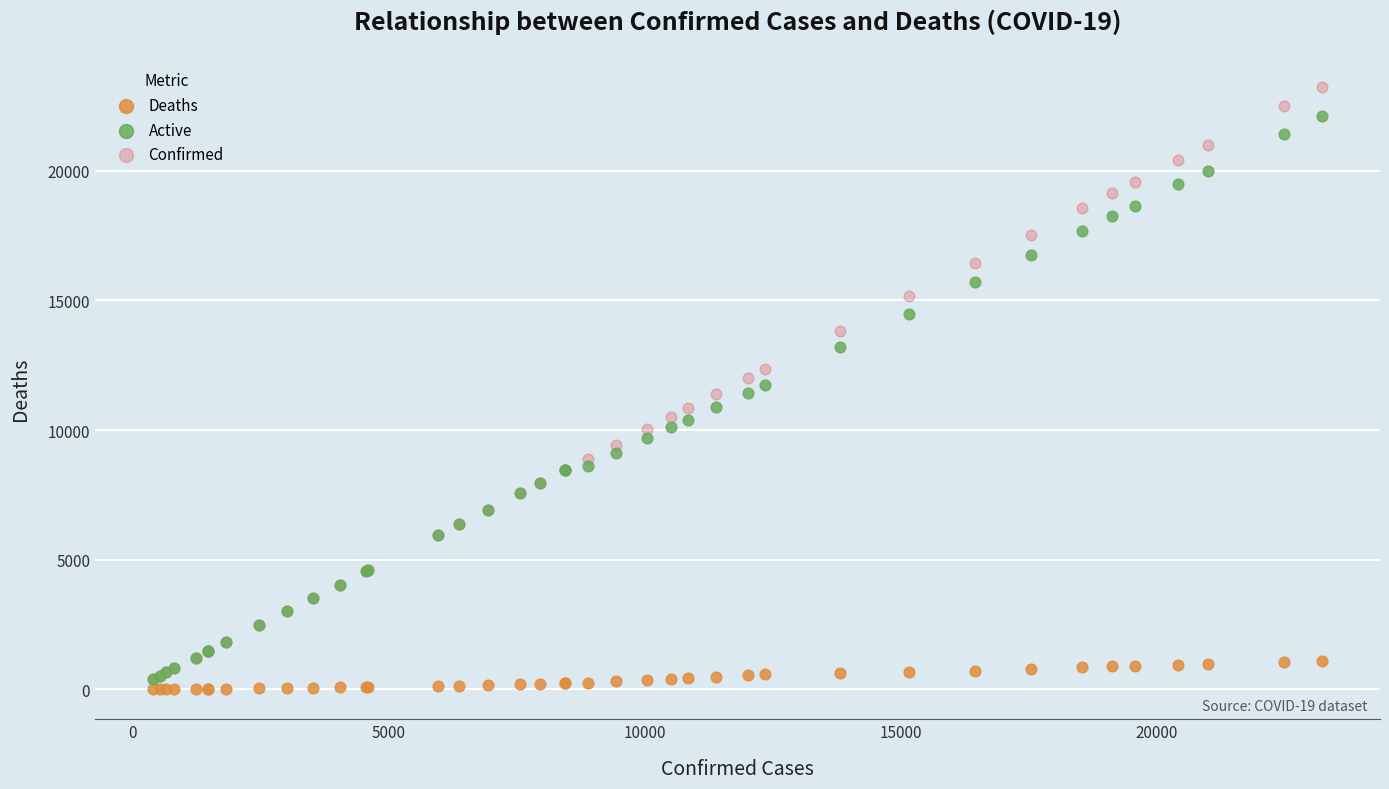

What are all the series names shown in the legend?

Deaths, Active, Confirmed